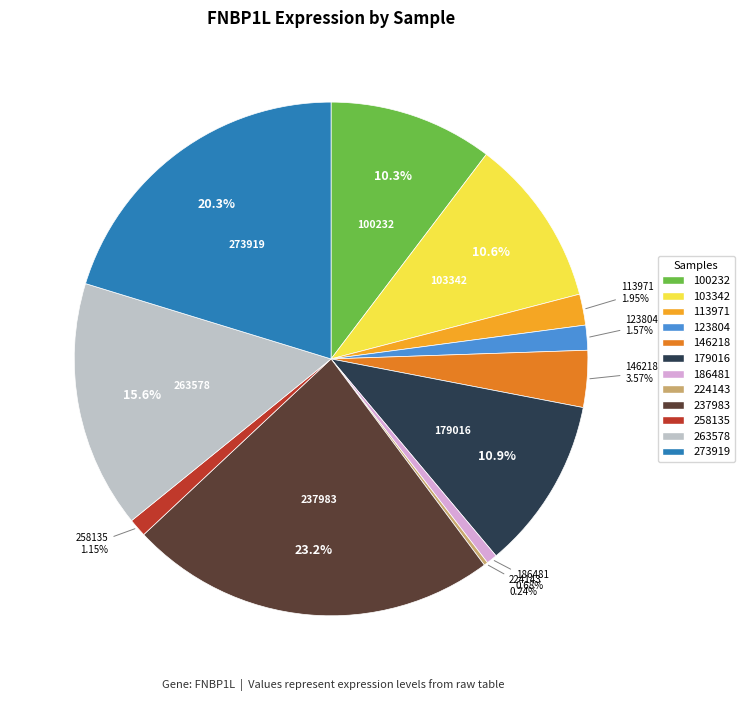

What percentage is the 186481 slice, to the nearest percent?

1%